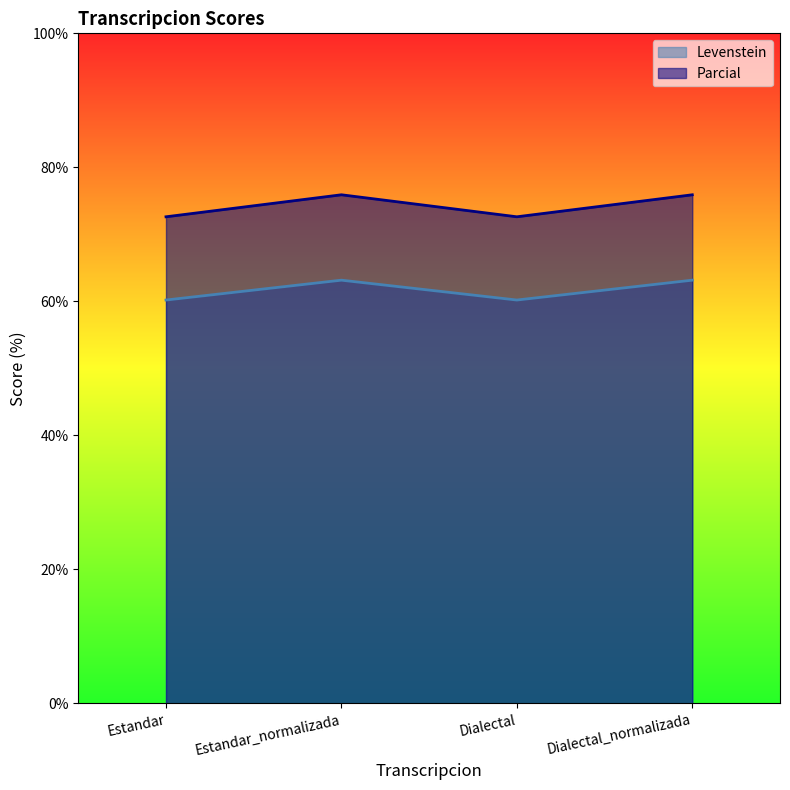

What is the difference between the second highest and second lowest values in the Parcial series?

3.3